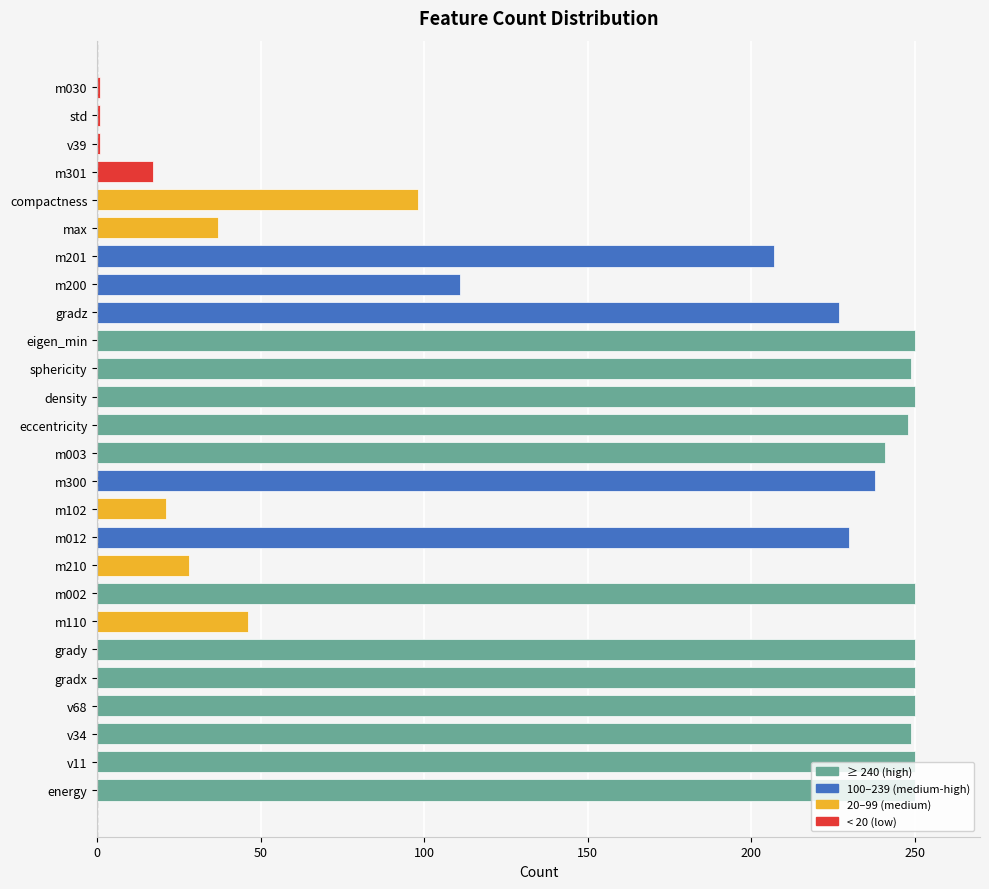

What is the difference between the second highest and minimum values?

249